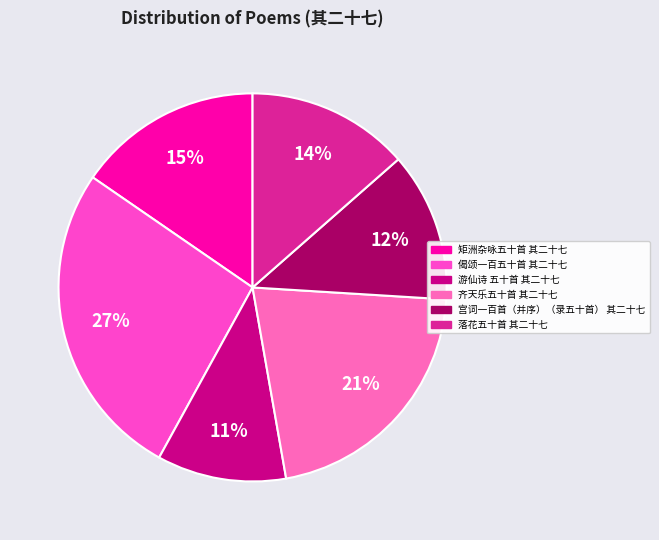

Is the sum of 宫词一百首（并序）（录五十首） 其二十七 and 齐天乐五十首 其二十七 greater than half?

No